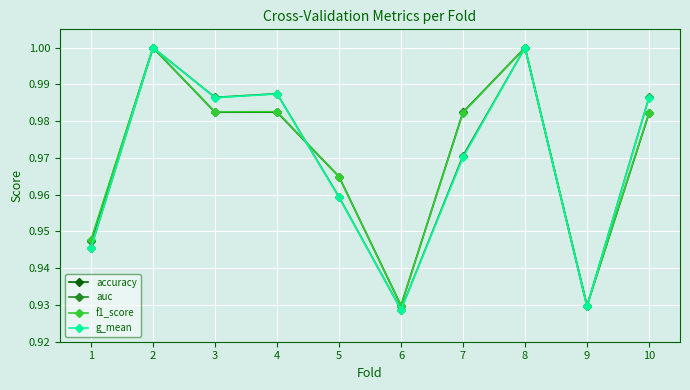

The f1_score series shows 1.7 at 5. True or false?

False